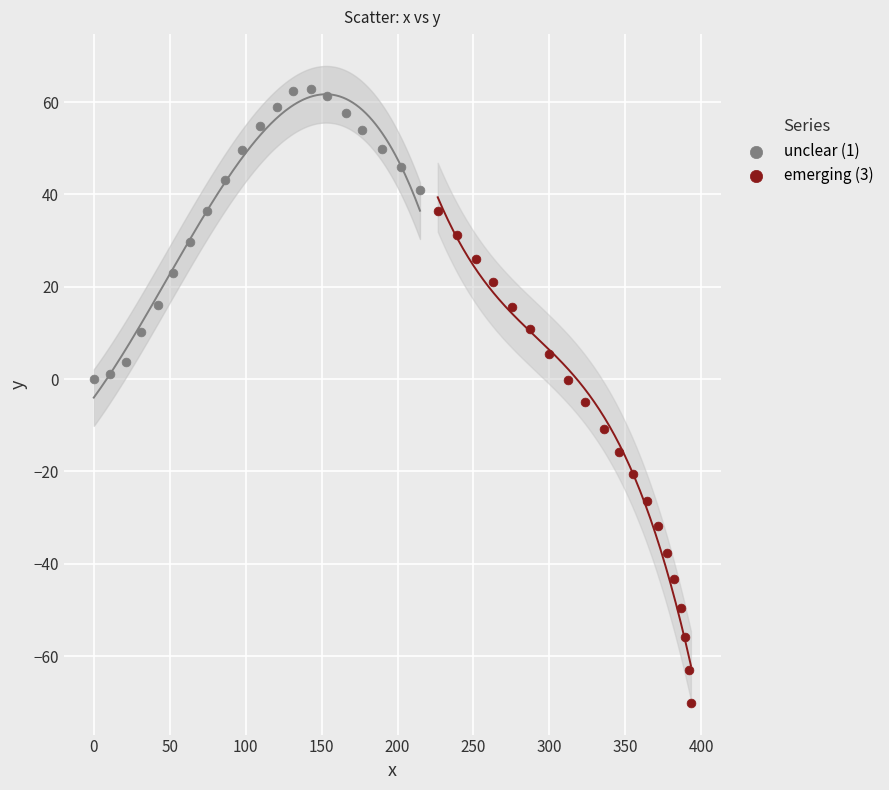

Which series has the largest Y range (max minus min)?

emerging (3)